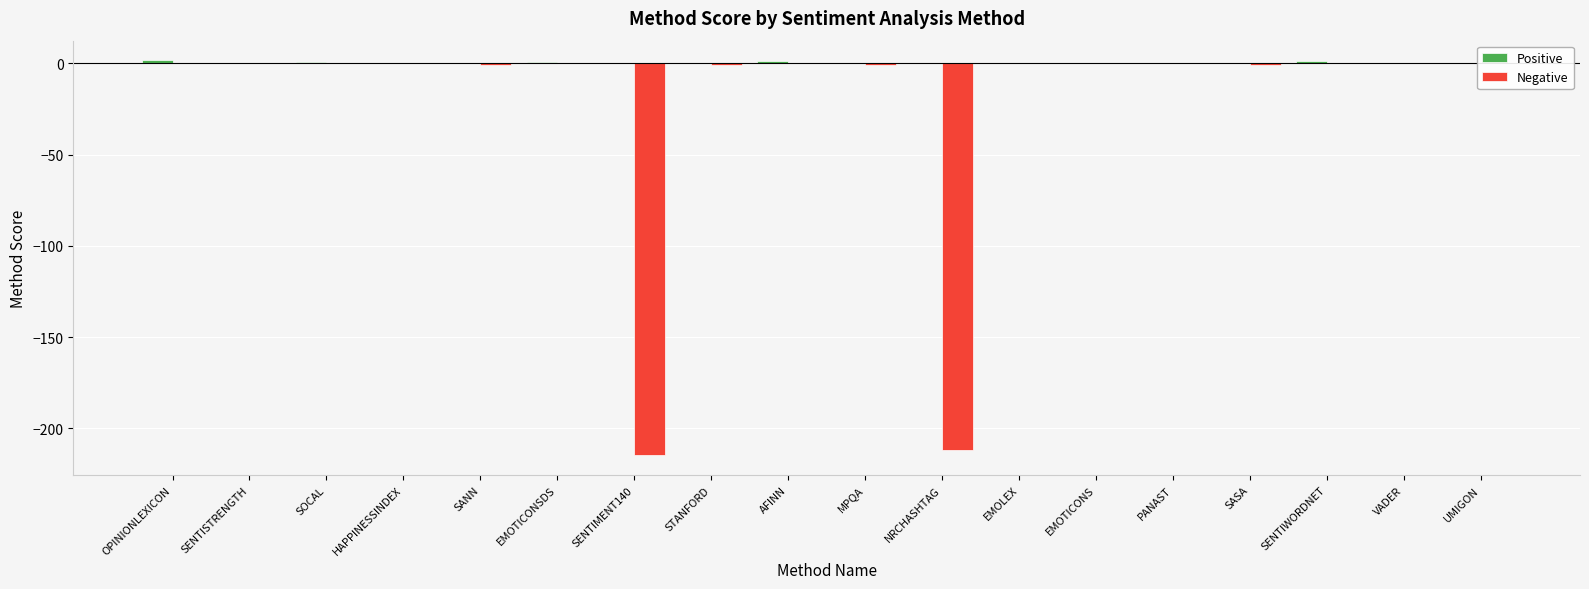

What is the difference between the maximum and second lowest values in the Positive series?

1.7